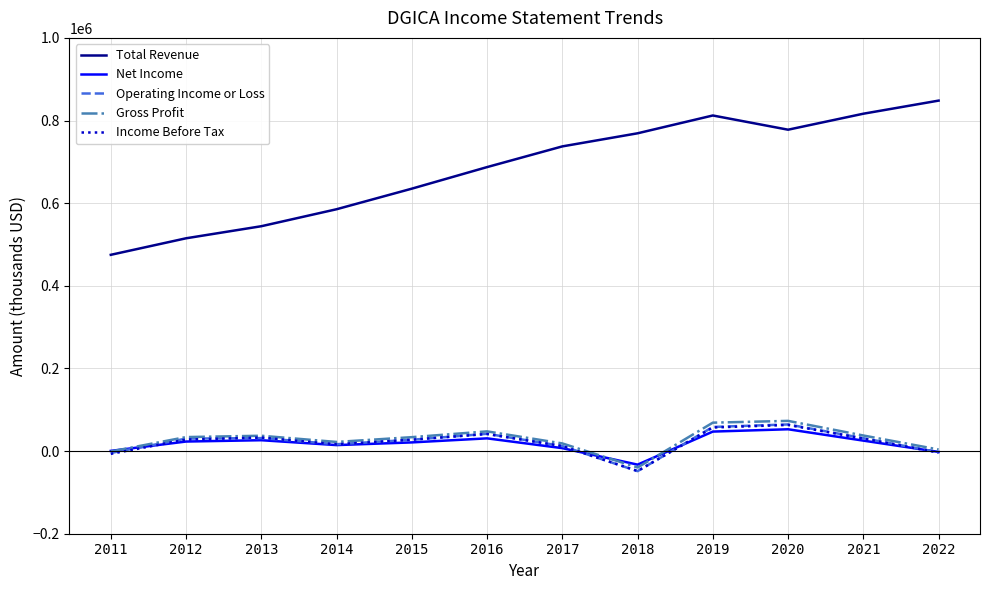

True or false: Total Revenue and Gross Profit cross at least once.

False